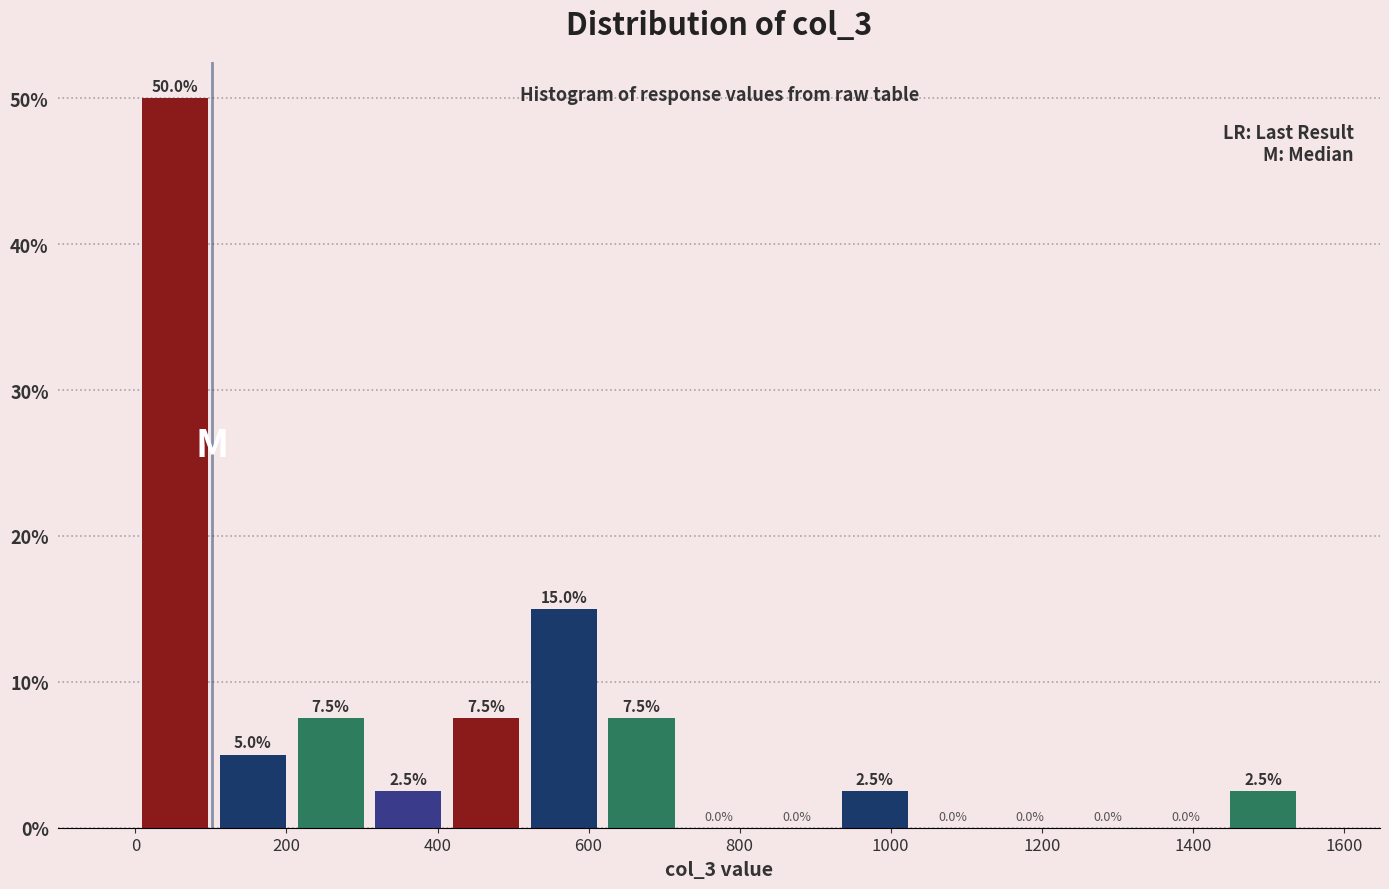

Over which range of the x-axis is the bar tallest?

0 to 100